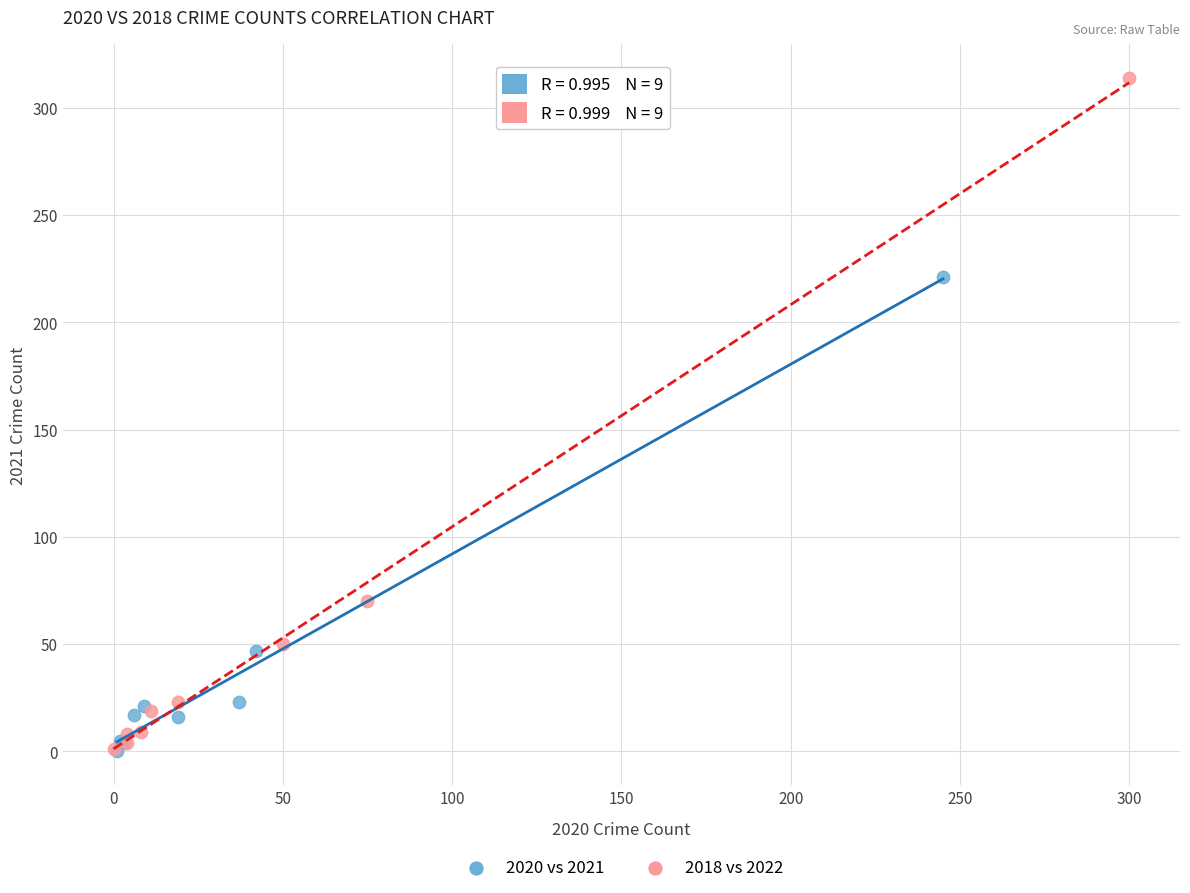

Which series reaches the maximum Y coordinate?

2018 vs 2022